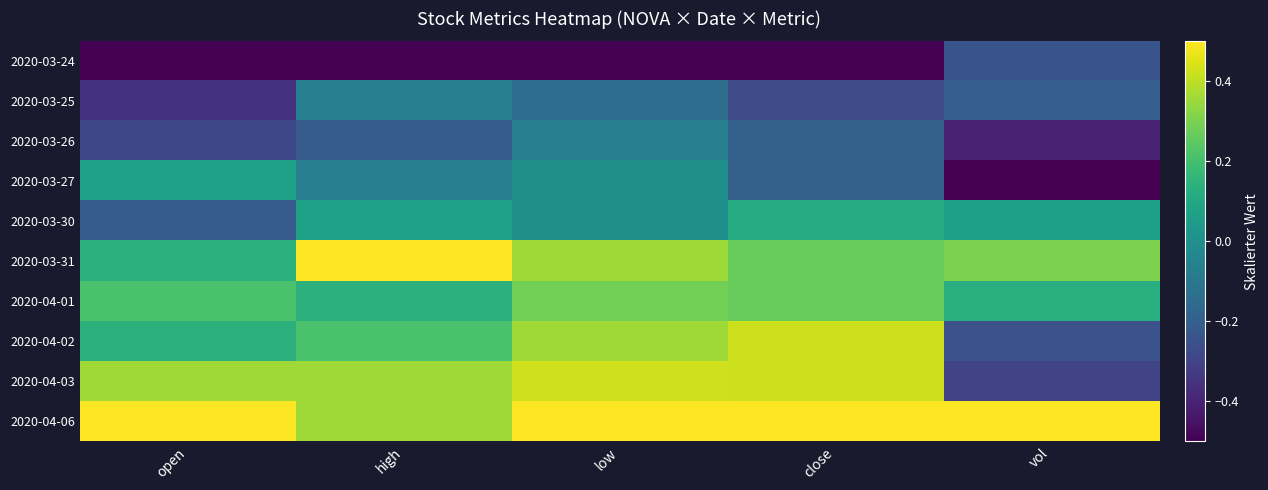

List the series in order of their peak value, highest first.

2020-03-31, 2020-04-06, 2020-04-03, 2020-04-02, 2020-04-01, 2020-03-30, 2020-03-27, 2020-03-25, 2020-03-26, 2020-03-24